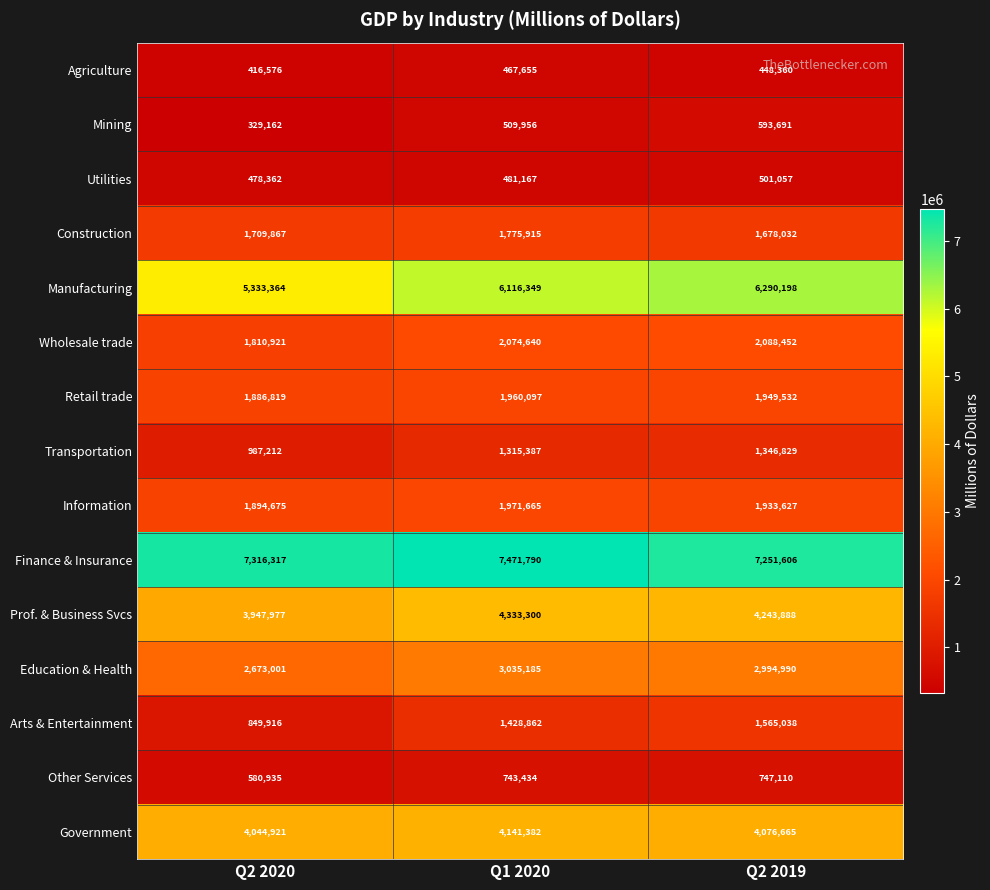

What is the greatest value displayed?

7471790